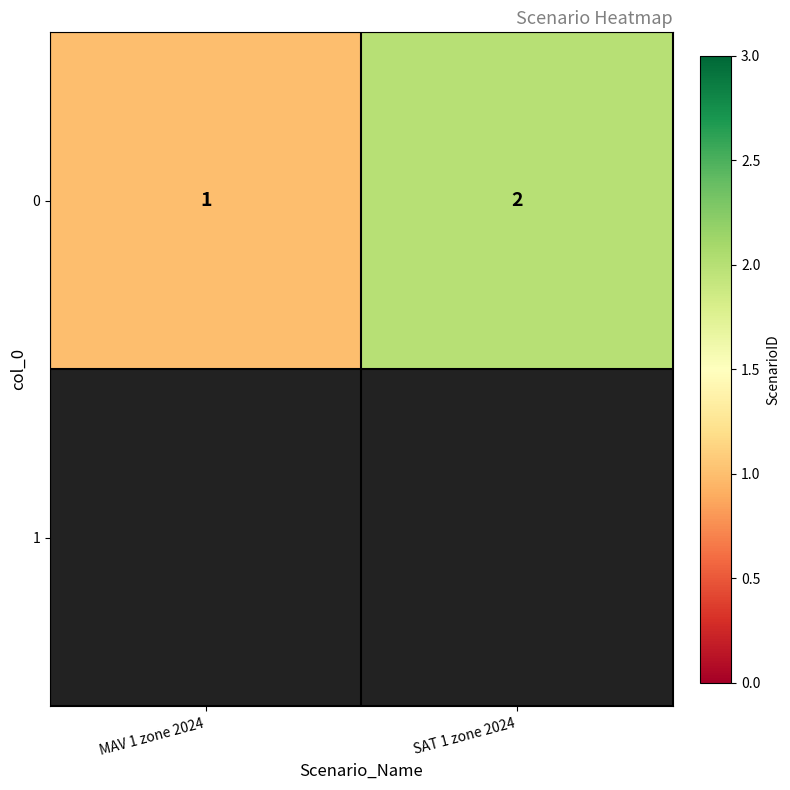

Which category has the highest value across all series?

SAT 1 zone 2024